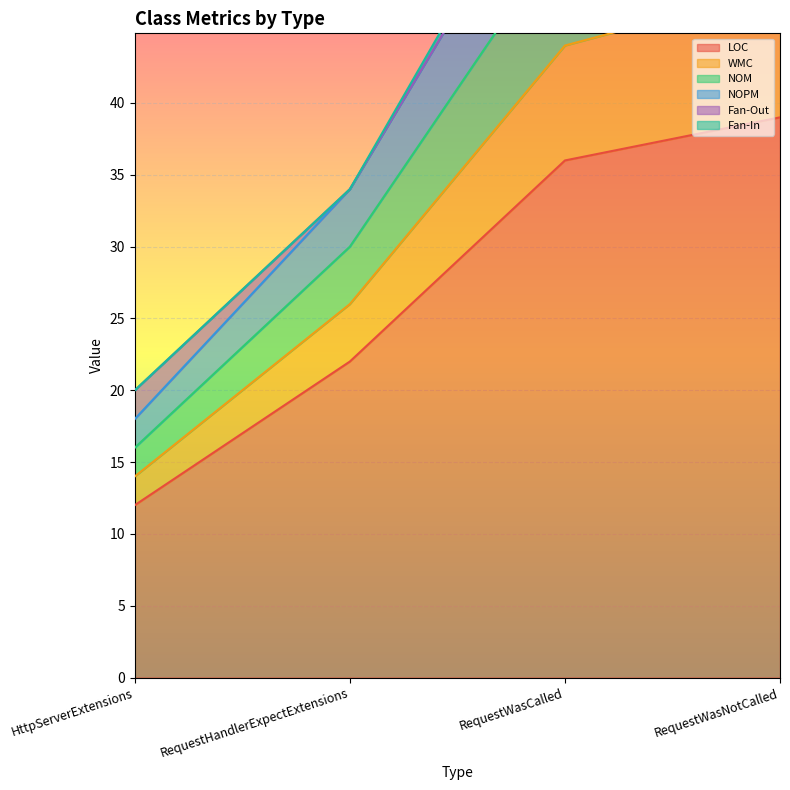

Which has a higher value, RequestWasCalled or RequestHandlerExpectExtensions?

RequestWasCalled